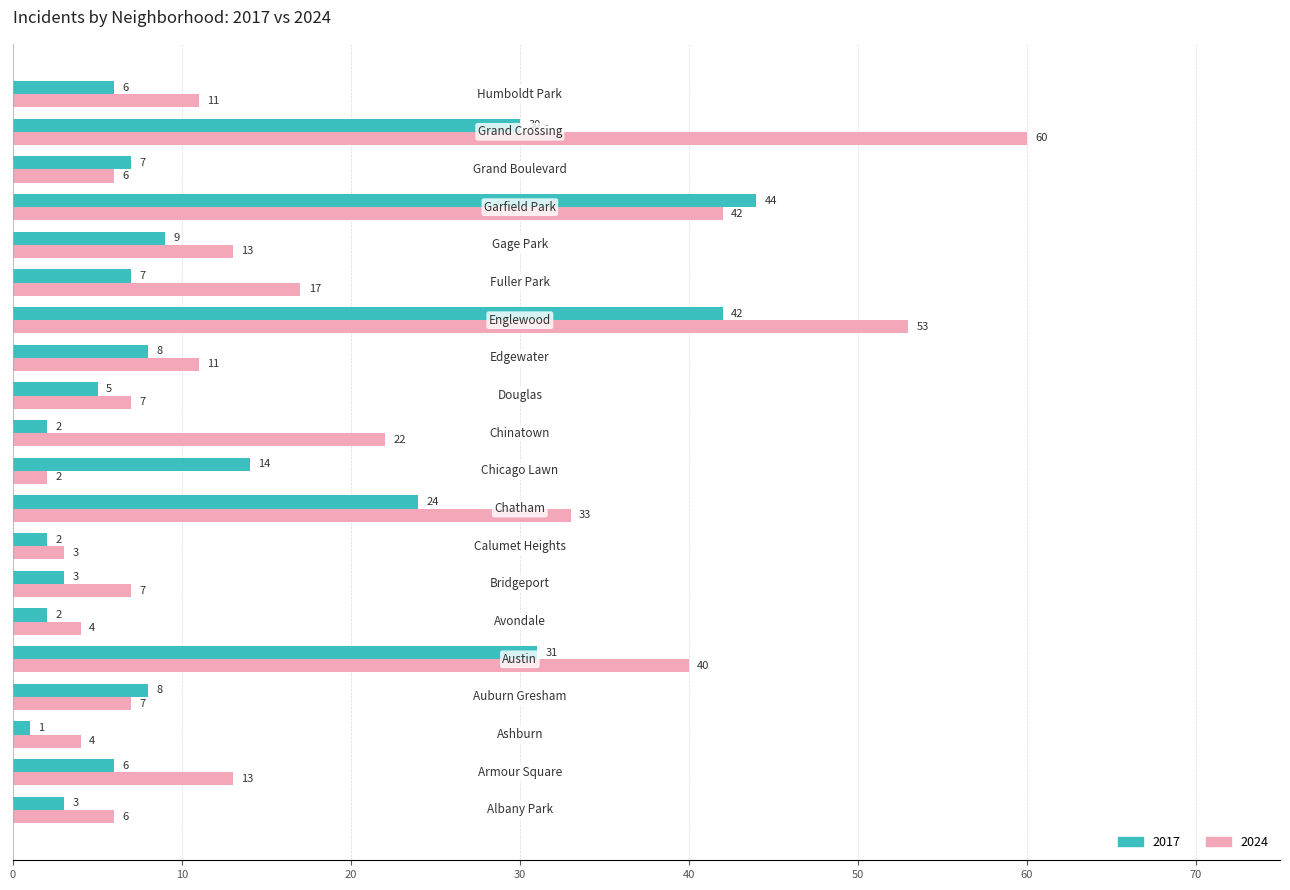

What is the highest value of the 2017 series?

44